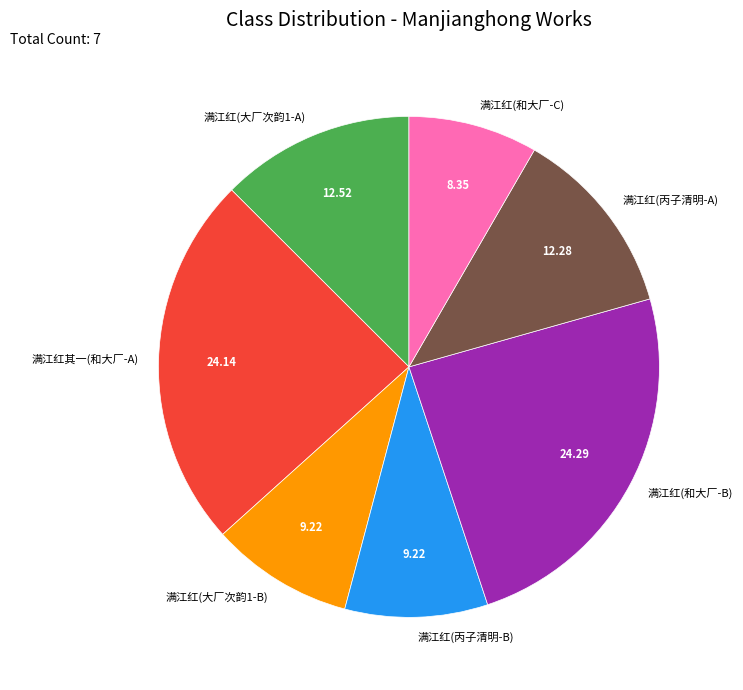

Do 满江红(大厂次韵1-B) and 满江红其一(和大厂-A) together represent more than half of the pie?

No